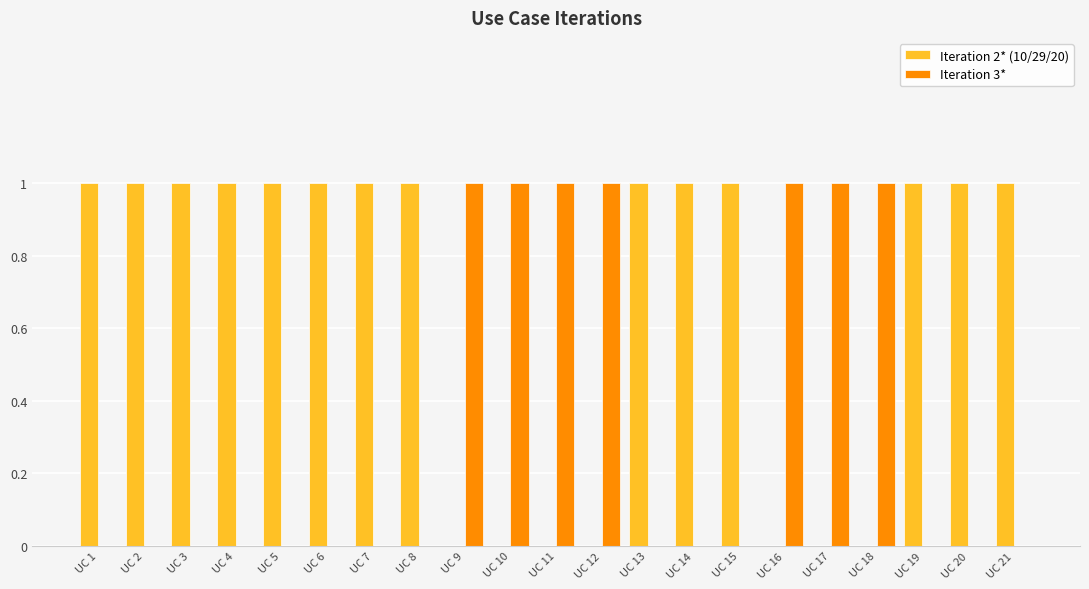

Reading right to left, list all the values displayed in this chart.

Iteration 2* (10/29/20): UC 21=1	UC 20=1	UC 19=1	UC 18=0	UC 17=0	UC 16=0	UC 15=1	UC 14=1	UC 13=1	UC 12=0	UC 11=0	UC 10=0	UC 9=0	UC 8=1	UC 7=1	UC 6=1	UC 5=1	UC 4=1	UC 3=1	UC 2=1	UC 1=1
Iteration 3*: UC 21=0	UC 20=0	UC 19=0	UC 18=1	UC 17=1	UC 16=1	UC 15=0	UC 14=0	UC 13=0	UC 12=1	UC 11=1	UC 10=1	UC 9=1	UC 8=0	UC 7=0	UC 6=0	UC 5=0	UC 4=0	UC 3=0	UC 2=0	UC 1=0